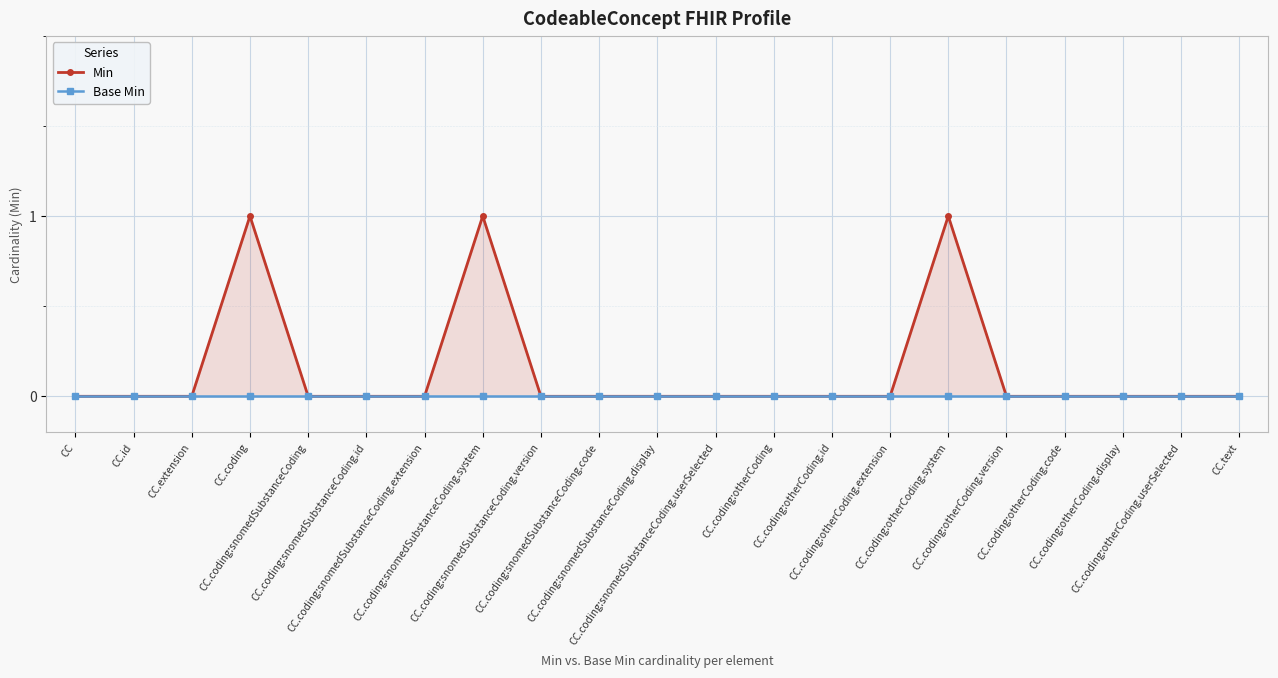

At how many categories does at least one series exceed 0?

3